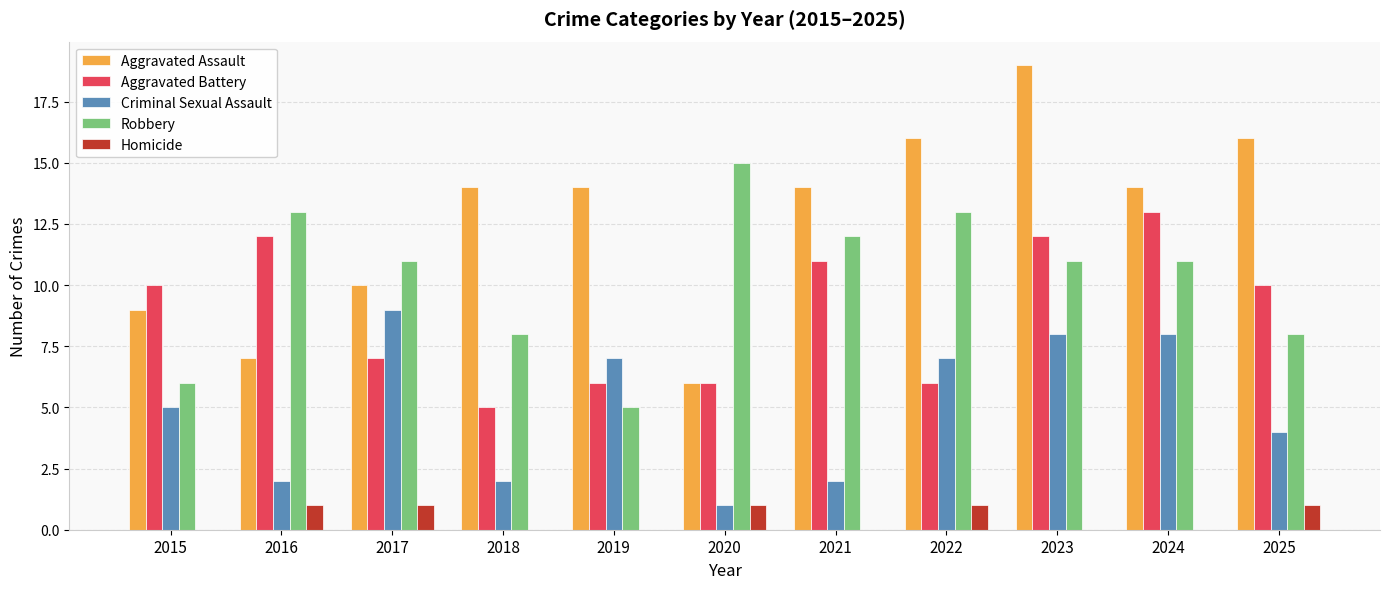

Read the Criminal Sexual Assault value at 2015.

5